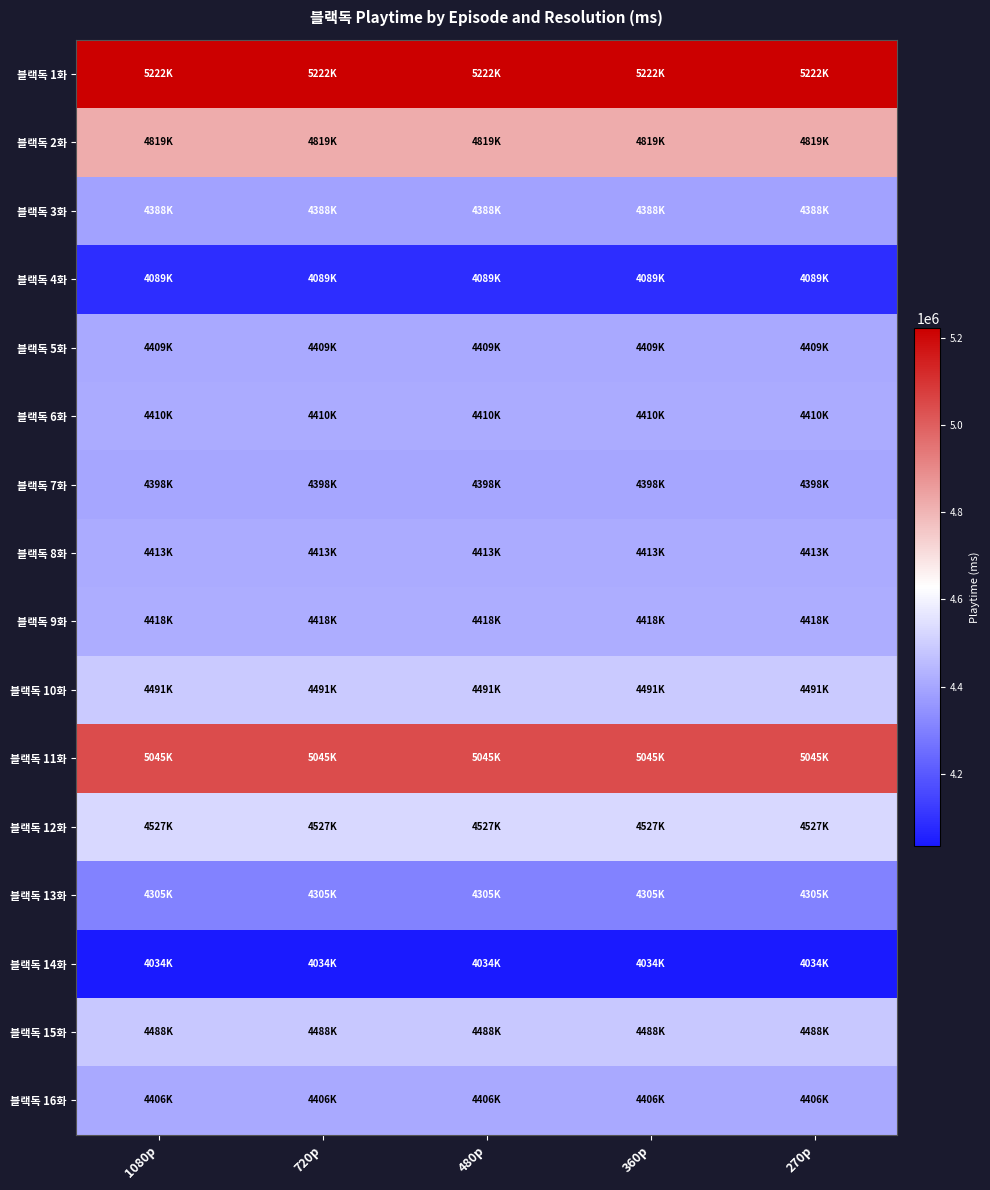

Reading left to right, transcribe all the data shown in this chart.

블랙독 1화: 1080p=5222000	720p=5222000	480p=5222000	360p=5222000	270p=5222000
블랙독 2화: 1080p=4819000	720p=4819000	480p=4819000	360p=4819000	270p=4819000
블랙독 3화: 1080p=4388000	720p=4388000	480p=4388000	360p=4388000	270p=4388000
블랙독 4화: 1080p=4089000	720p=4089000	480p=4089000	360p=4089000	270p=4089000
블랙독 5화: 1080p=4409000	720p=4409000	480p=4409000	360p=4409000	270p=4409000
블랙독 6화: 1080p=4410000	720p=4410000	480p=4410000	360p=4410000	270p=4410000
블랙독 7화: 1080p=4398000	720p=4398000	480p=4398000	360p=4398000	270p=4398000
블랙독 8화: 1080p=4413000	720p=4413000	480p=4413000	360p=4413000	270p=4413000
블랙독 9화: 1080p=4418000	720p=4418000	480p=4418000	360p=4418000	270p=4418000
블랙독 10화: 1080p=4491000	720p=4491000	480p=4491000	360p=4491000	270p=4491000
블랙독 11화: 1080p=5045000	720p=5045000	480p=5045000	360p=5045000	270p=5045000
블랙독 12화: 1080p=4527000	720p=4527000	480p=4527000	360p=4527000	270p=4527000
블랙독 13화: 1080p=4305000	720p=4305000	480p=4305000	360p=4305000	270p=4305000
블랙독 14화: 1080p=4034000	720p=4034000	480p=4034000	360p=4034000	270p=4034000
블랙독 15화: 1080p=4488000	720p=4488000	480p=4488000	360p=4488000	270p=4488000
블랙독 16화: 1080p=4406000	720p=4406000	480p=4406000	360p=4406000	270p=4406000